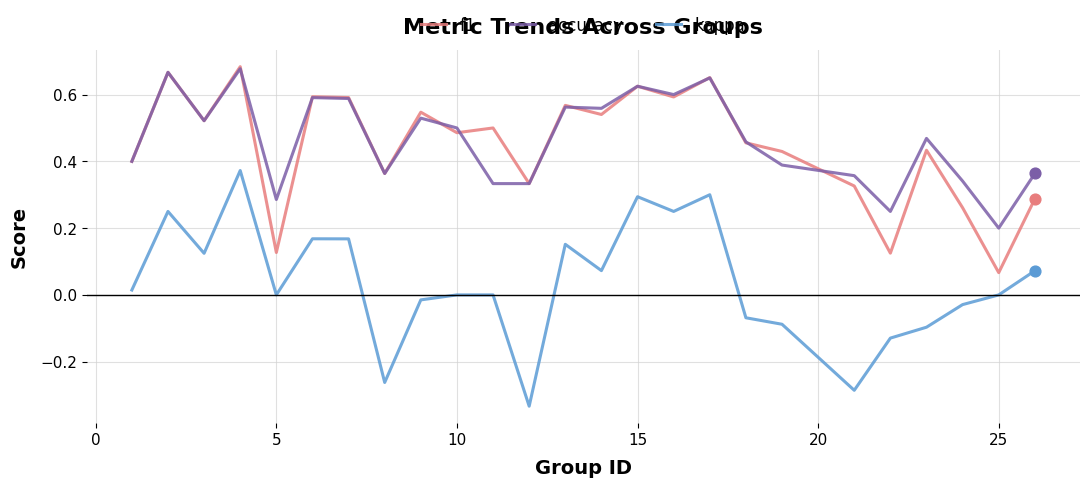

Which series has the largest range (max minus min)?

kappa